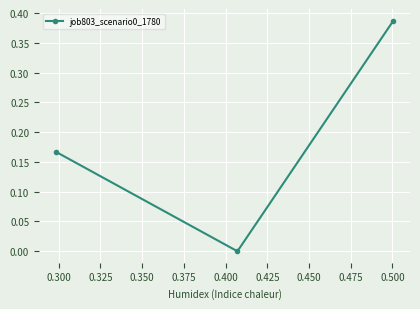

Count the values in the range 0 to 1.

3